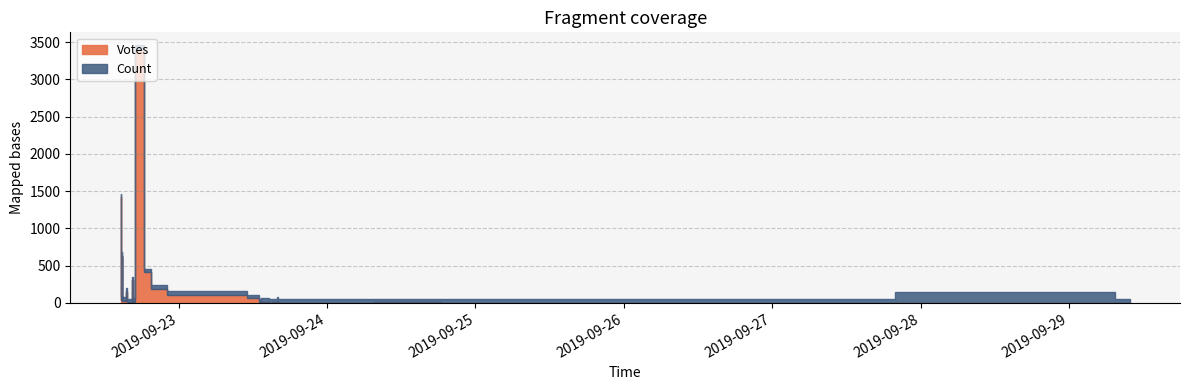

Which category has the lowest value across all series?

2019-09-27 08:24